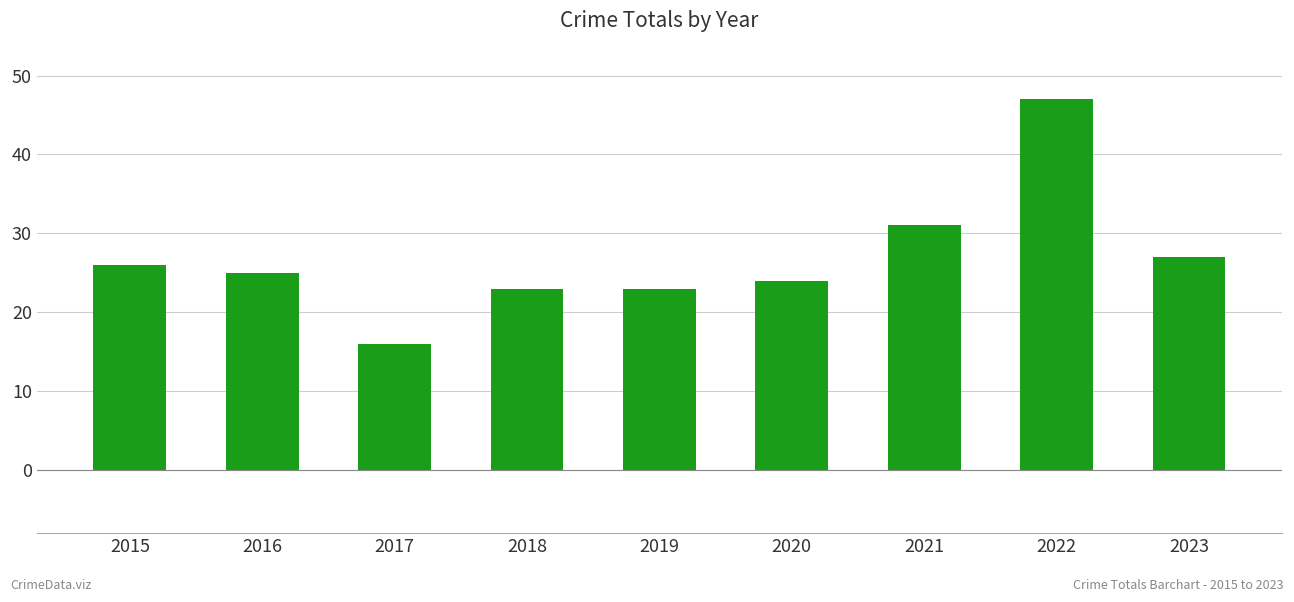

At which category does the chart reach its peak across all series?

2022